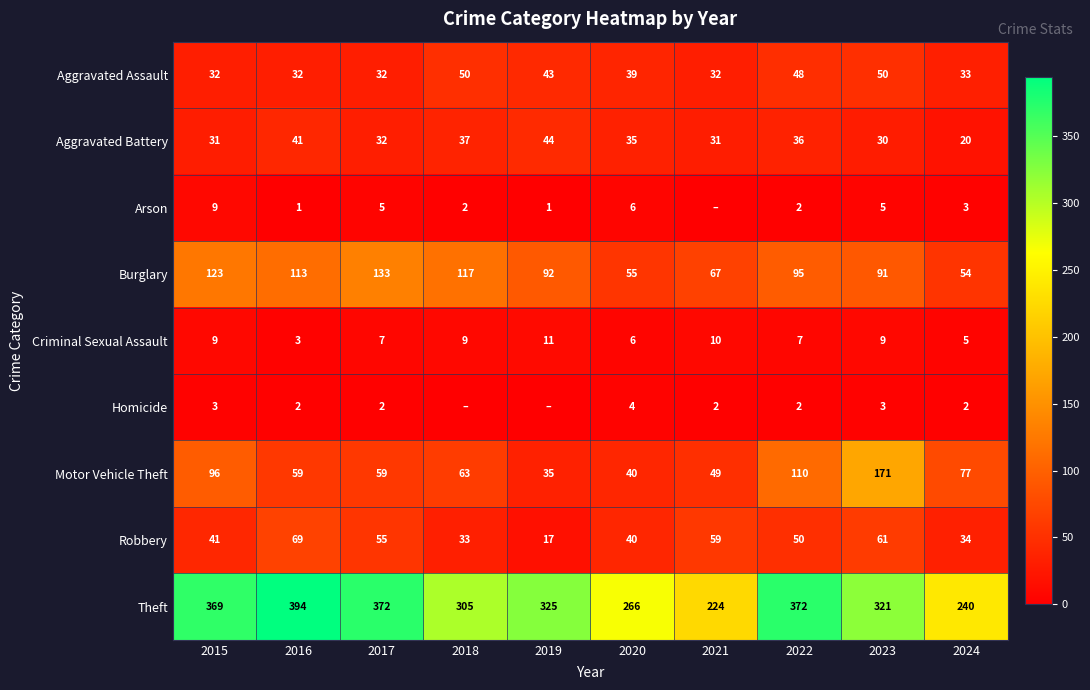

What is the difference between the highest and lowest values at 2024?

238